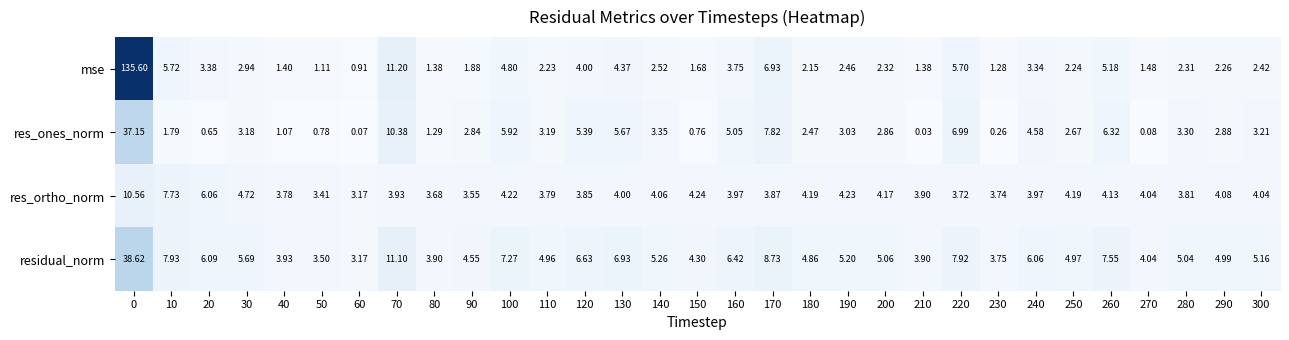

Count the number of data series in this chart.

4